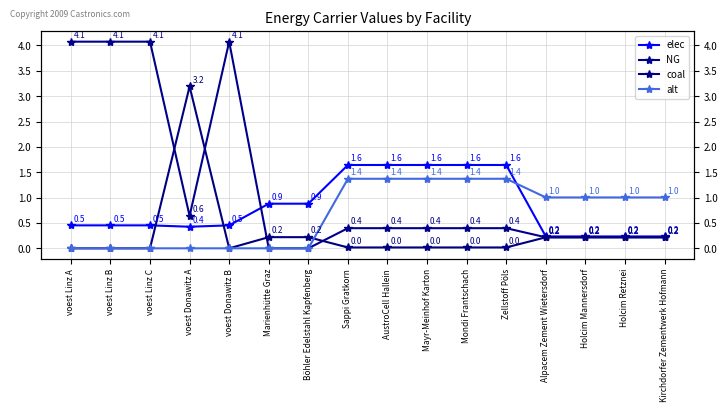

What is the sum of the coal values at Marienhütte Graz and Holcim Retznei?

0.4